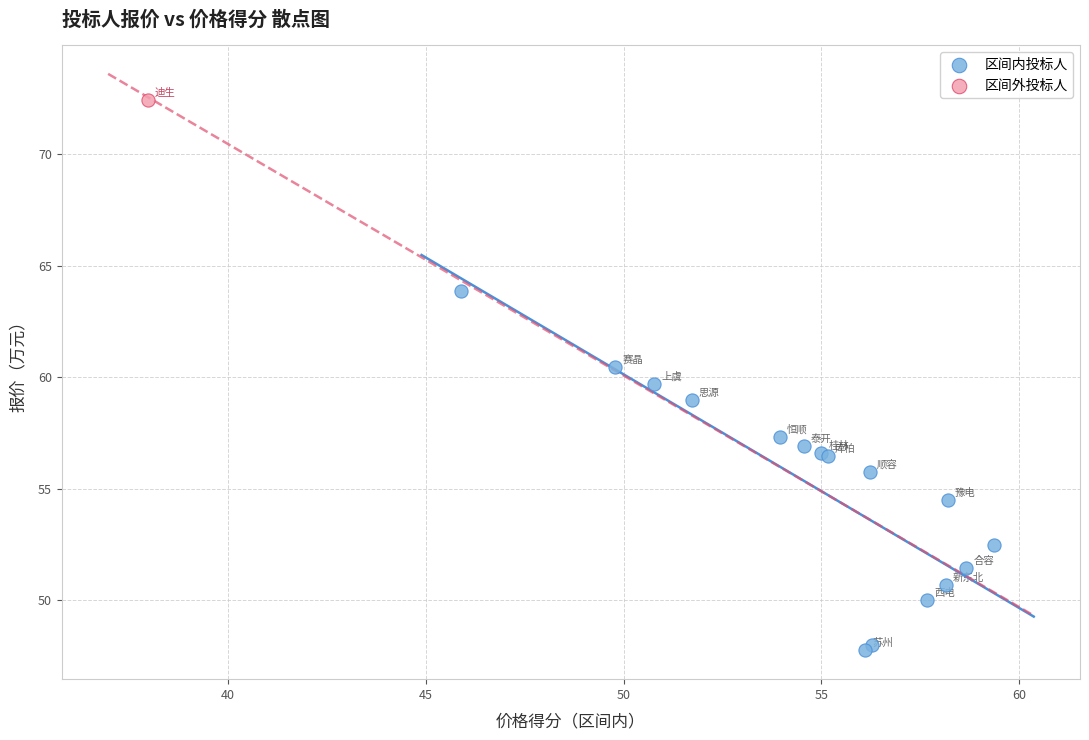

What are all the series names shown in the legend?

区间内投标人, 区间外投标人